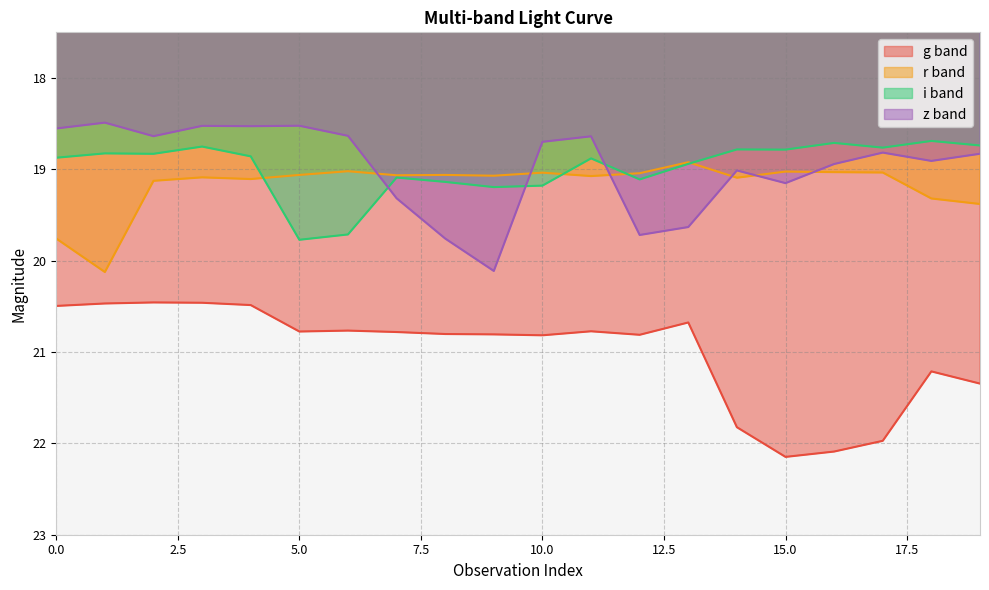

Reading right to left, extract all data points from this chart.

g band: 21.3	21.2	22.0	22.1	22.1	21.8	20.7	20.8	20.8	20.8	20.8	20.8	20.8	20.8	20.8	20.5	20.5	20.5	20.5	20.5
r band: 19.4	19.3	19.0	19.0	19.0	19.1	18.9	19.0	19.1	19.0	19.1	19.1	19.1	19.0	19.1	19.1	19.1	19.1	20.1	19.8
i band: 18.7	18.7	18.8	18.7	18.8	18.8	18.9	19.1	18.9	19.2	19.2	19.1	19.1	19.7	19.8	18.9	18.8	18.8	18.8	18.9
z band: 18.8	18.9	18.8	18.9	19.2	19.0	19.6	19.7	18.6	18.7	20.1	19.8	19.3	18.6	18.5	18.5	18.5	18.6	18.5	18.6